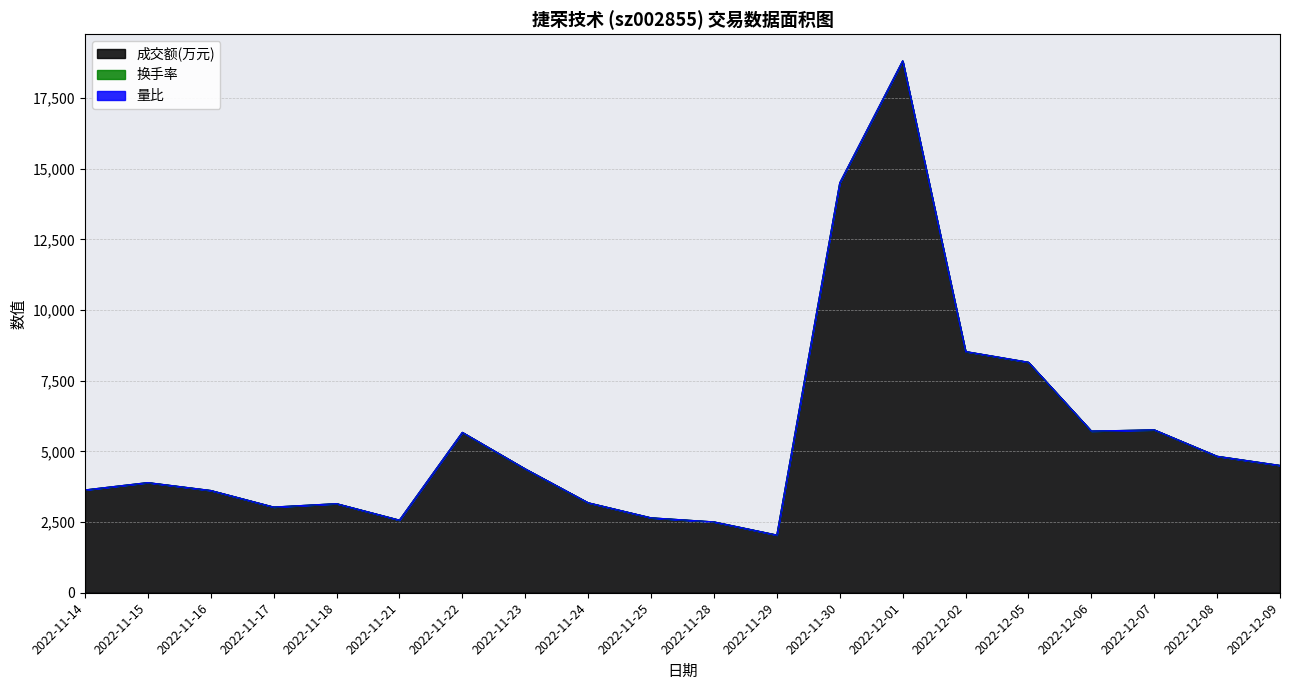

At which category is the sum across all series the highest?

2022-12-01